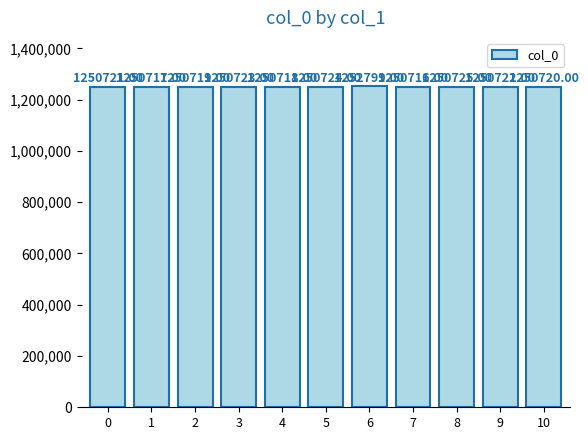

Are the bars horizontal?

No